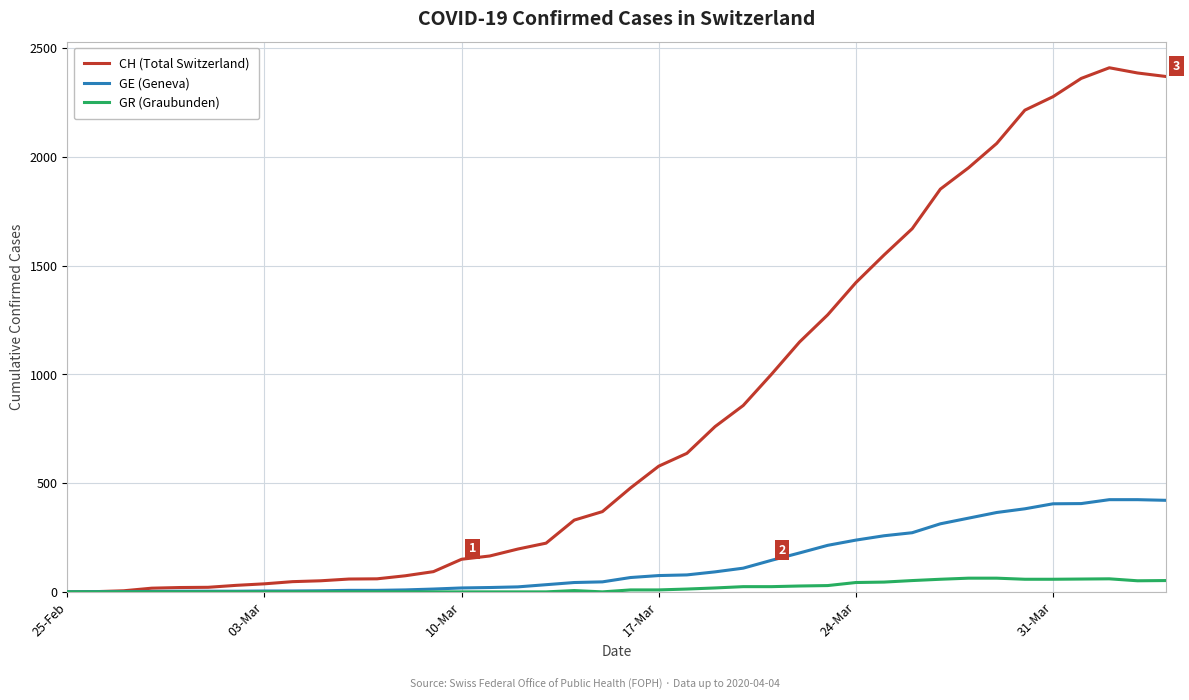

Which series has the widest spread of values?

CH (Total Switzerland)